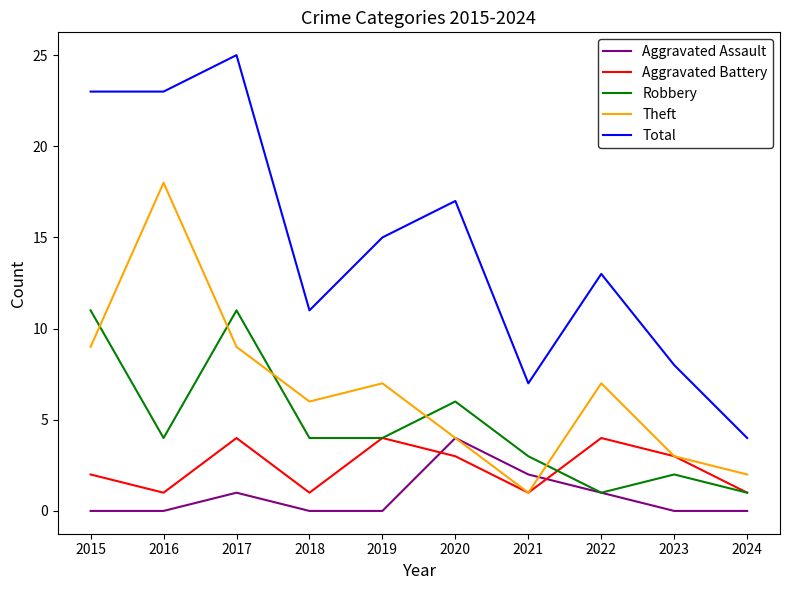

What is the difference between the maximum and second lowest values in the Total series?

18